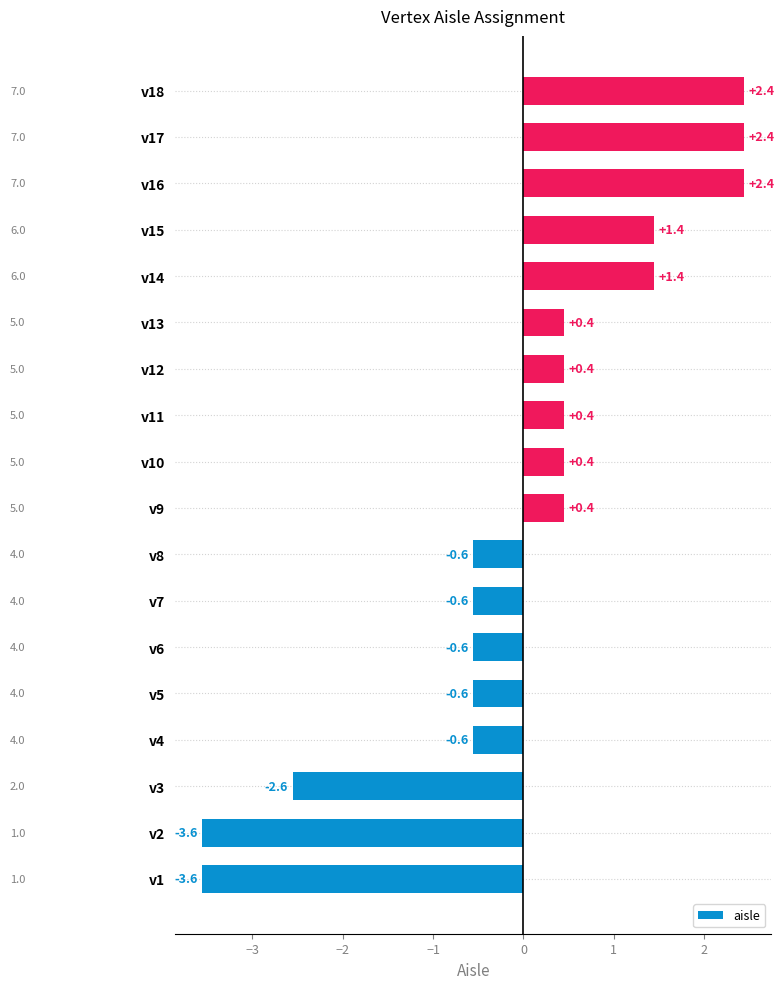

Which has a higher value, v7 or v13?

v13